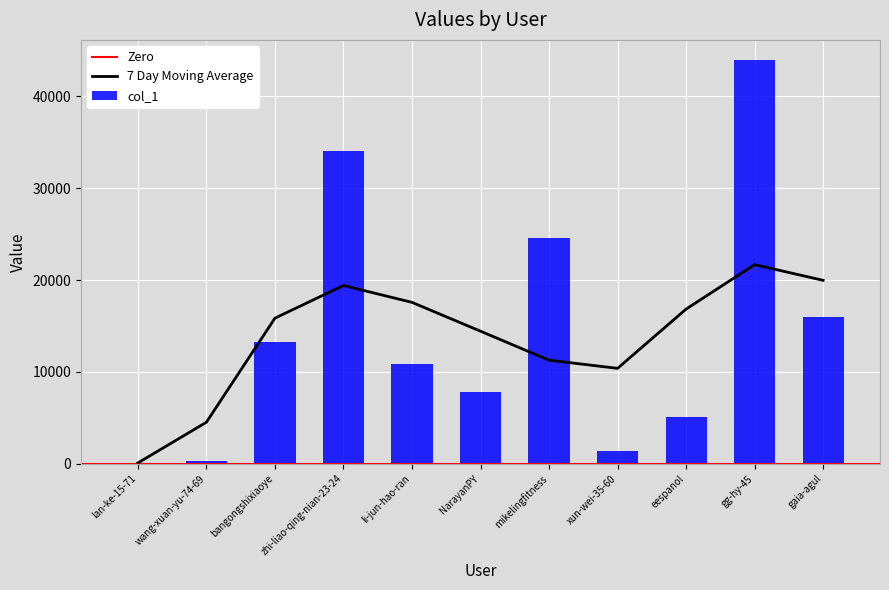

Reading right to left, extract all data points from this chart.

gaia-agul=15962	gg-hy-45=43963	eespanol=5125	xun-wei-35-60=1441	mikelingfitness=24602	NarayanPY=7793	li-jun-hao-ran=10917	zhi-liao-qing-nian-23-24=34020	bangongshixiaoye=13298	wang-xuan-yu-74-69=259	lan-ke-15-71=10